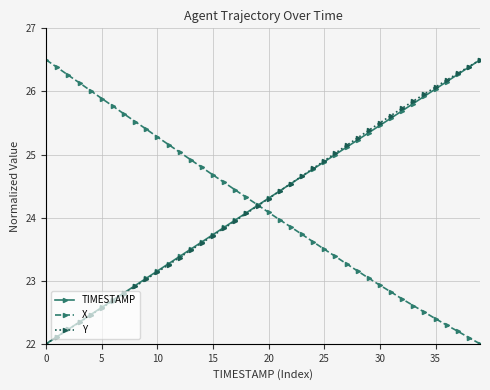

What is the minimum value for X?

22.0